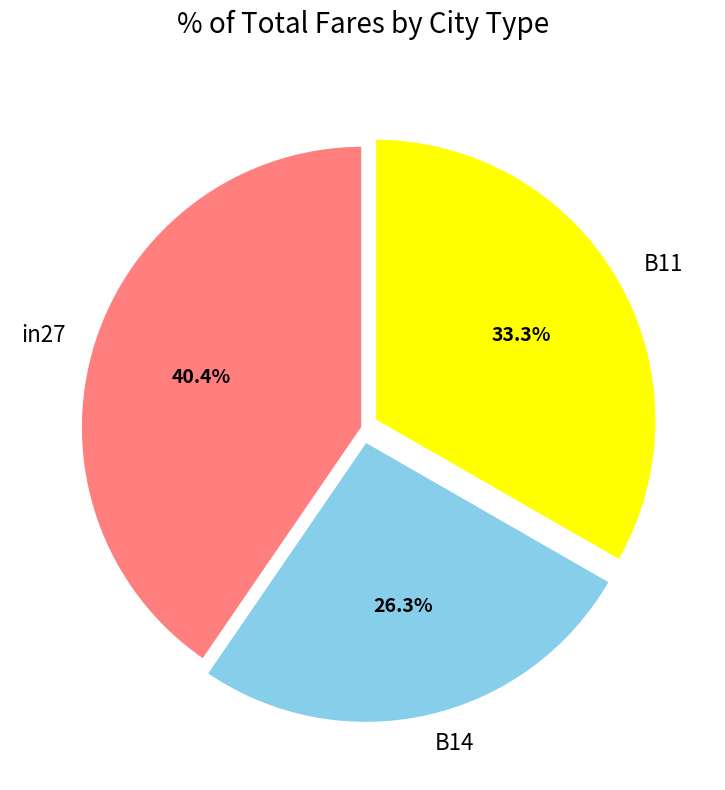

How many slices are in this pie chart?

3